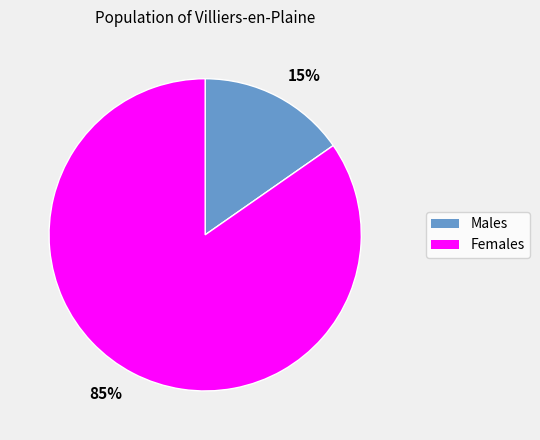

The Females slice represents 85% of the pie. True or false?

True